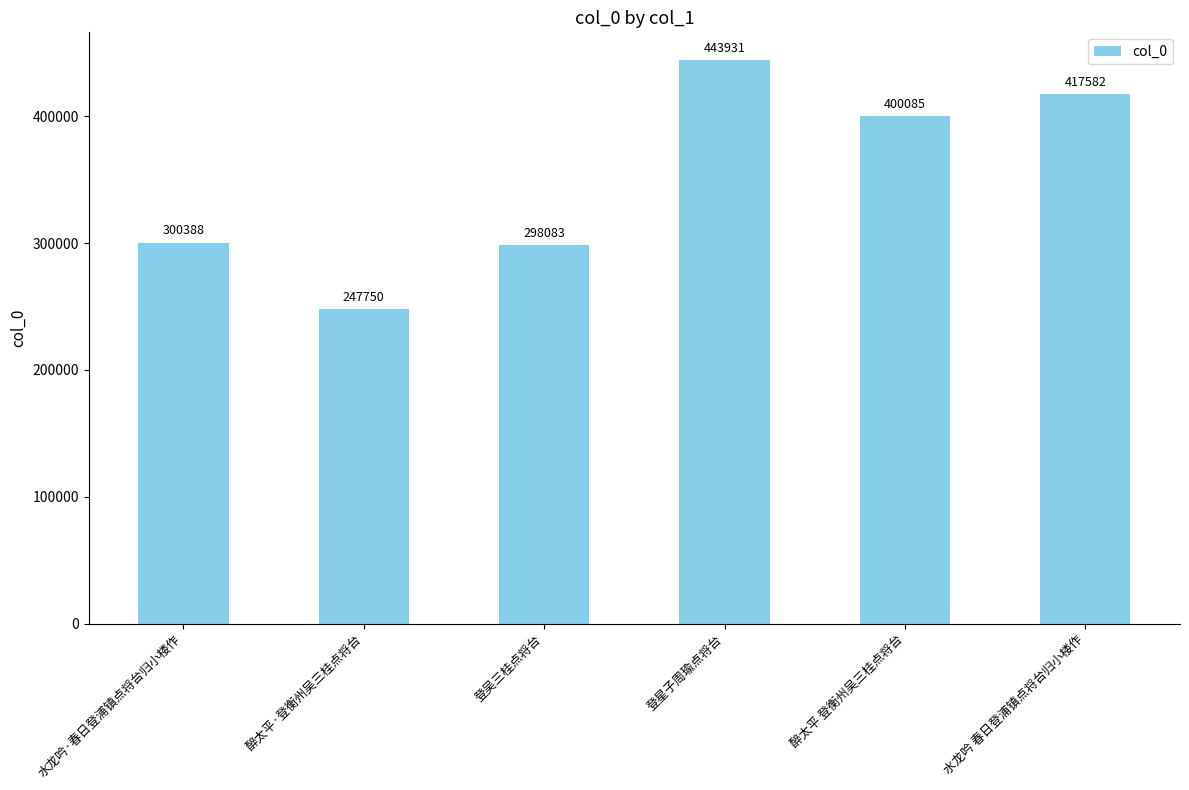

Where is the data nearest to the value 345840?

水龙吟·春日登浦镇点将台归小楼作